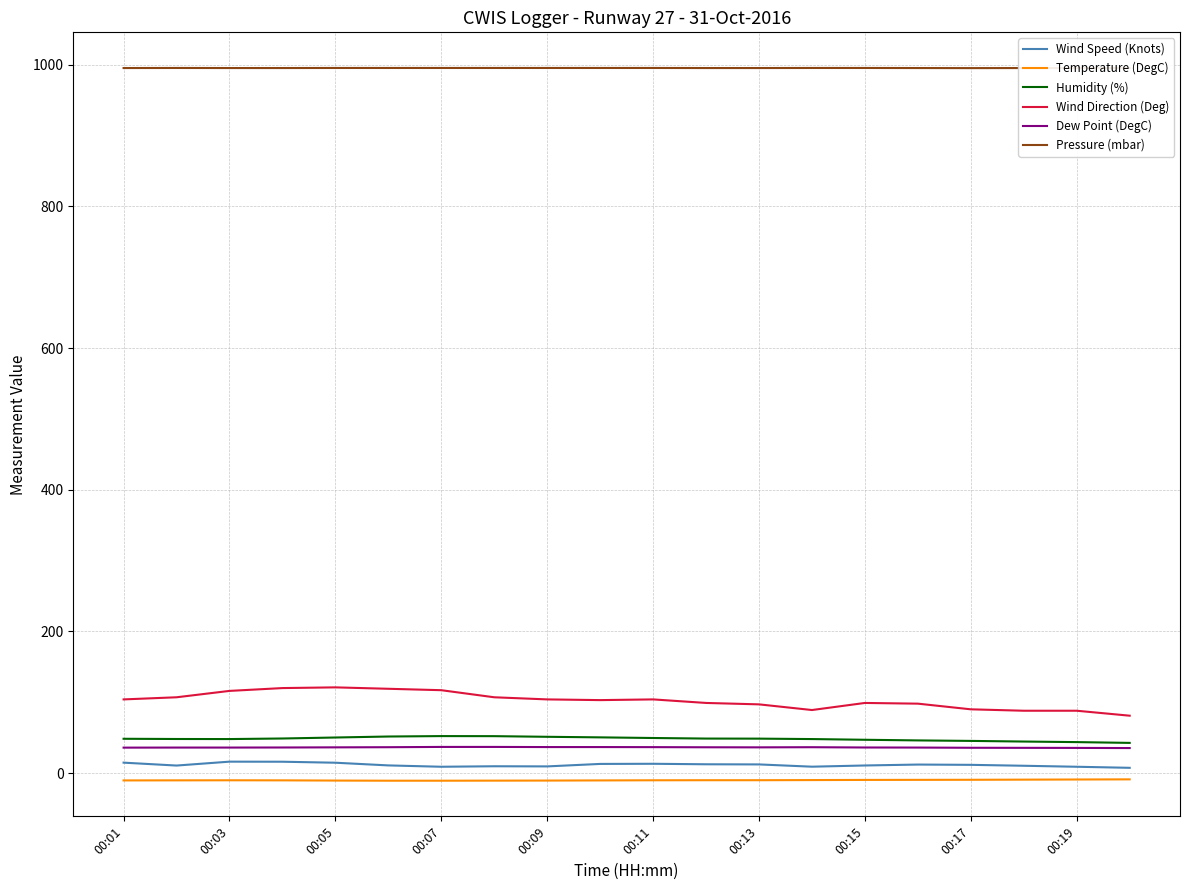

True or false: Temperature (DegC) and Humidity (%) intersect in this chart.

False